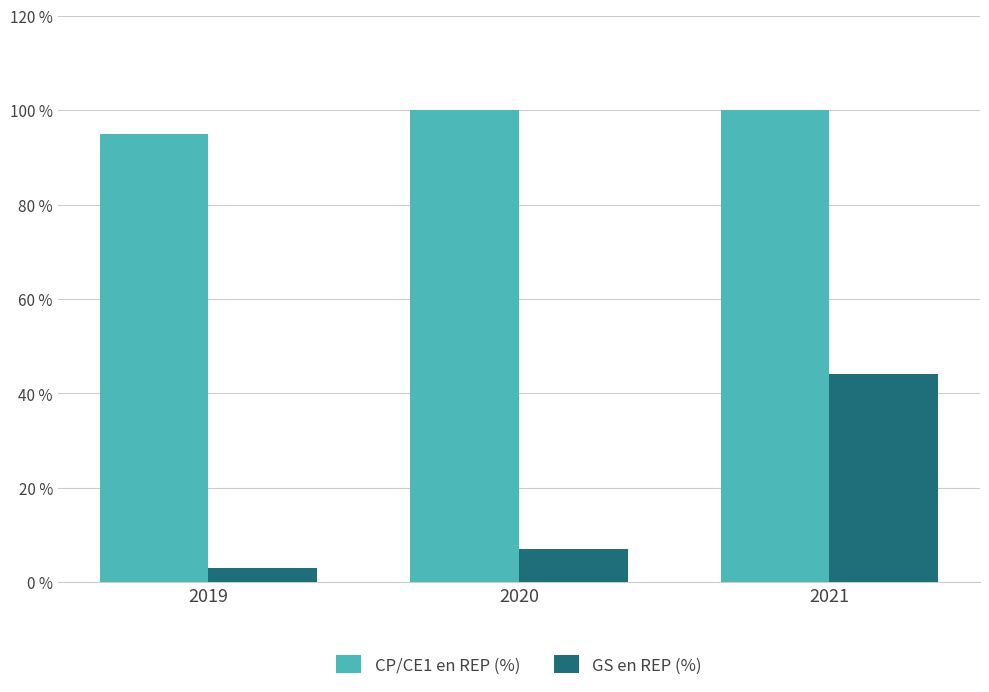

At which category is the sum across all series the highest?

2021